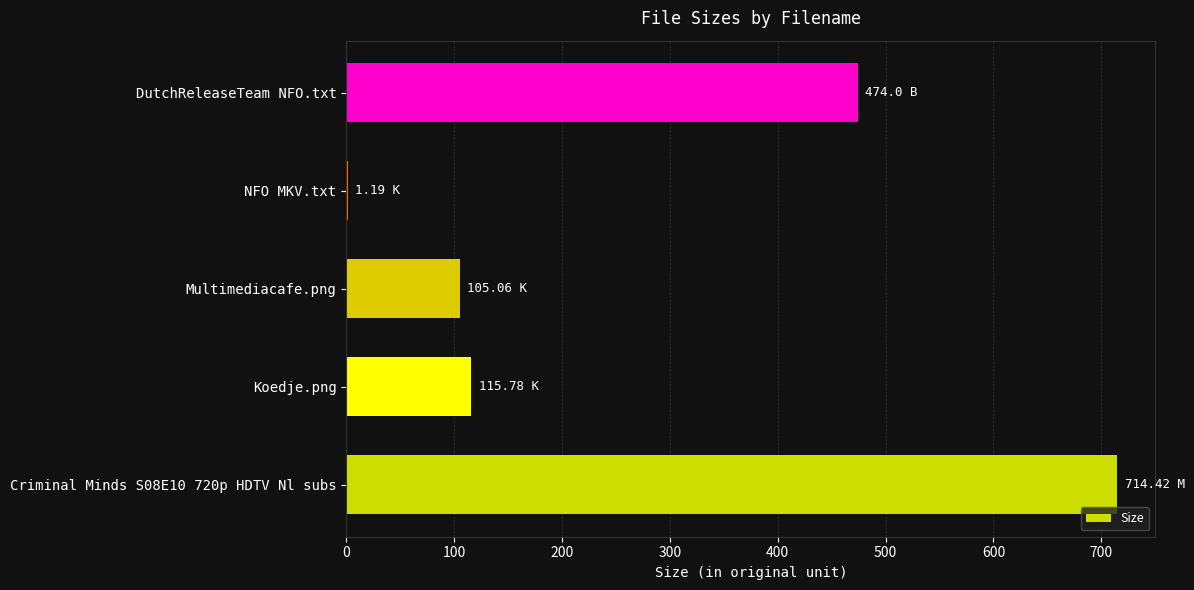

Does the chart contain stacked bars?

No